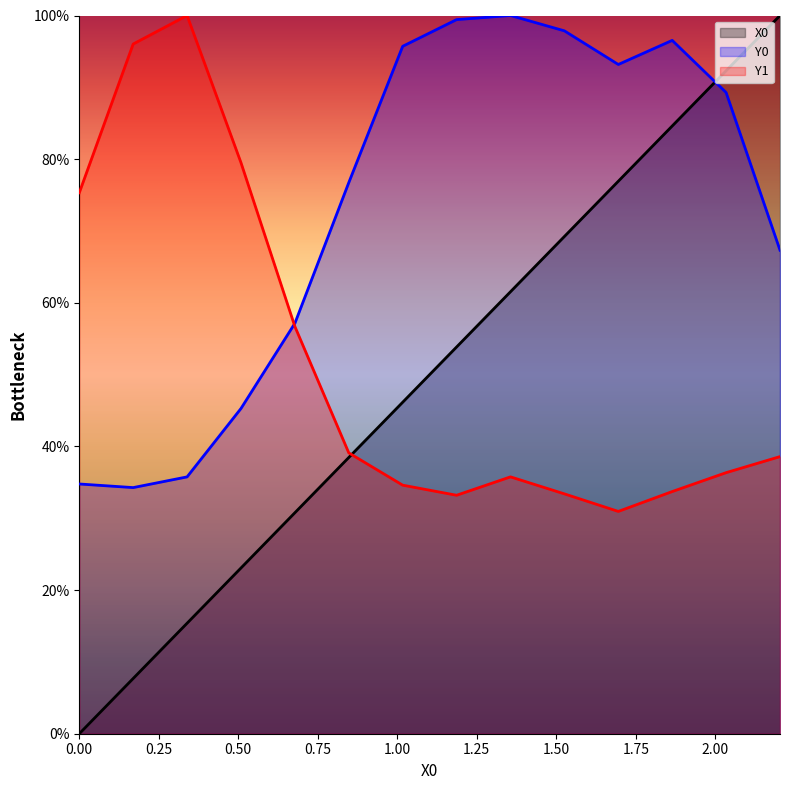

What is the sum of the Y0 values at 0.33898 and 2.20339?

103.1